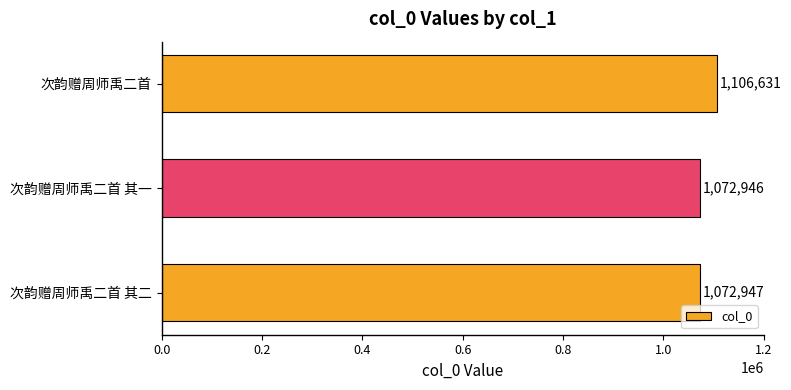

Reading bottom to top, extract all data points from this chart.

次韵赠周师禹二首 其二=1072947	次韵赠周师禹二首 其一=1072946	次韵赠周师禹二首=1106631